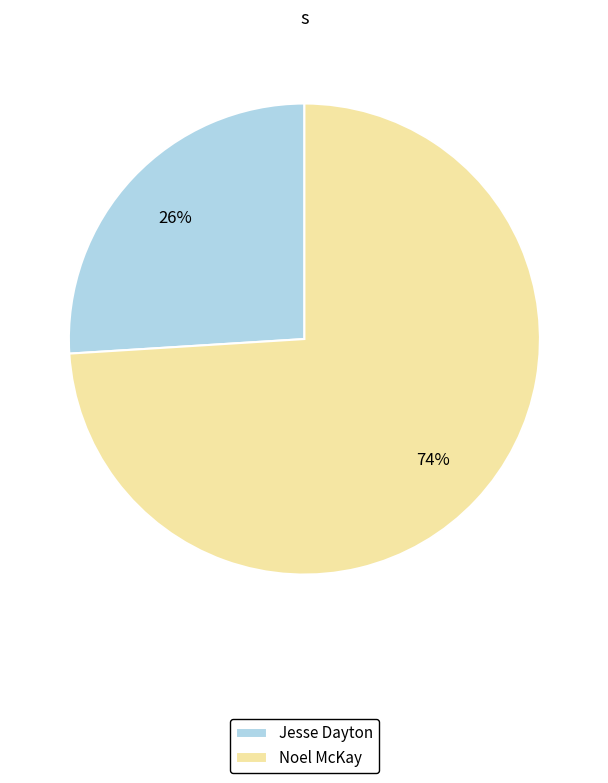

Combined, do Jesse Dayton and Noel McKay account for over 50%?

Yes